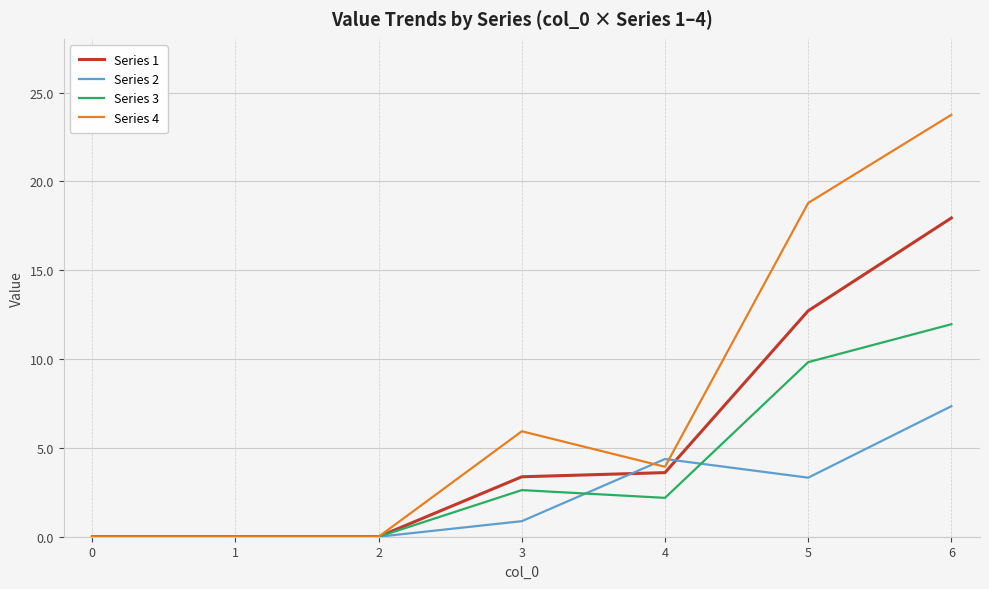

List the series in order of their peak value, highest first.

Series 4, Series 1, Series 3, Series 2